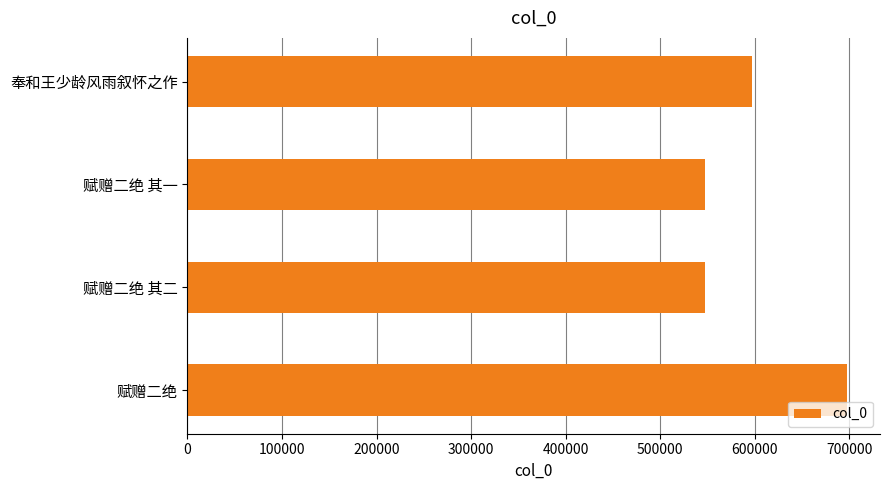

What is the value of the 4th bar from the top?

697428